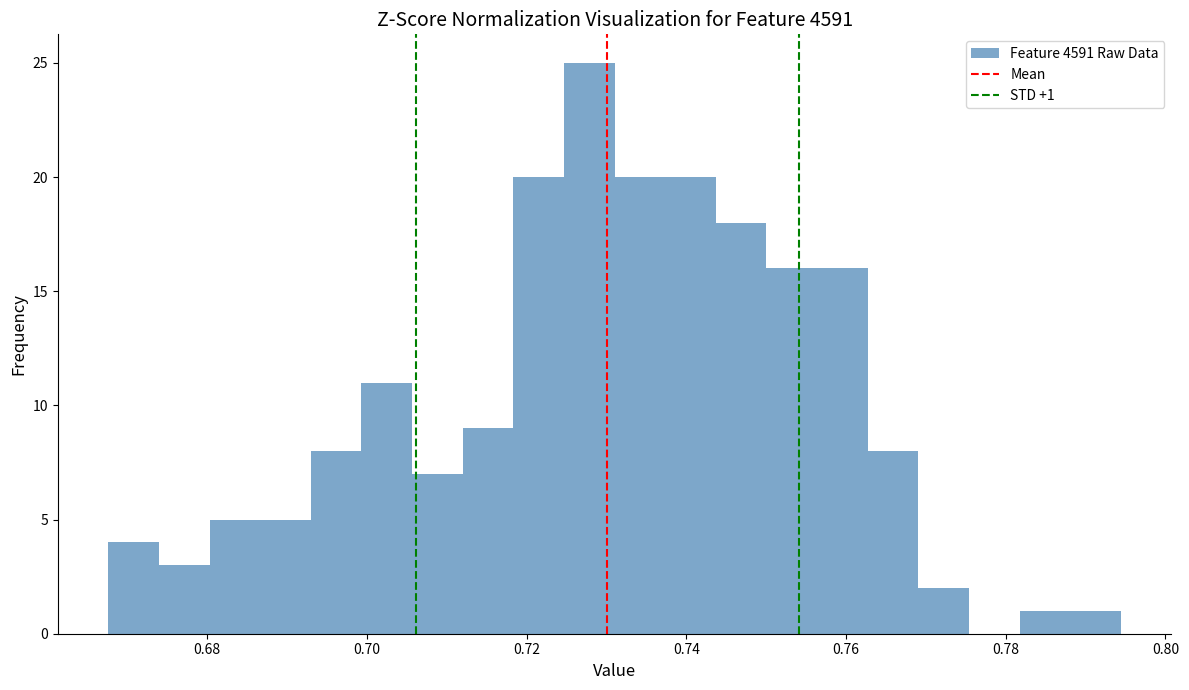

Around what value on the x-axis is the tallest bar? Give the approximate position of its centre, as read against the axis.

0.728